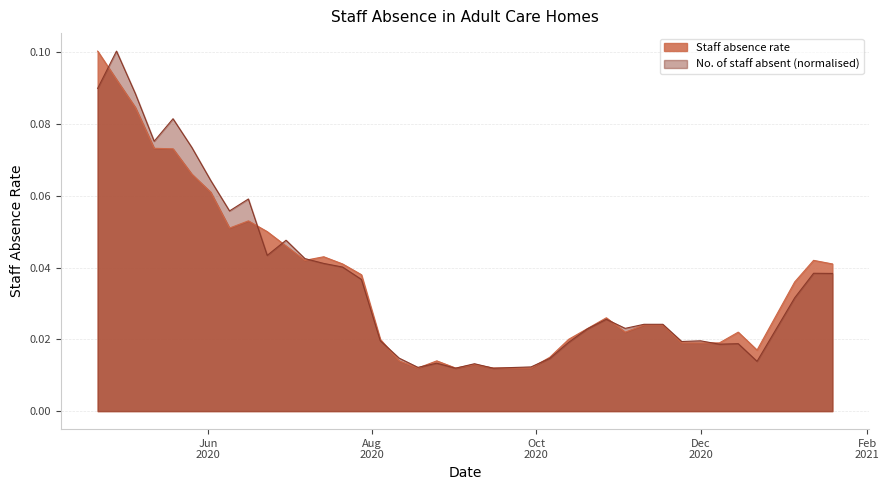

In No. of staff absent, how many points are higher than both neighbors (excluding endpoints)?

10